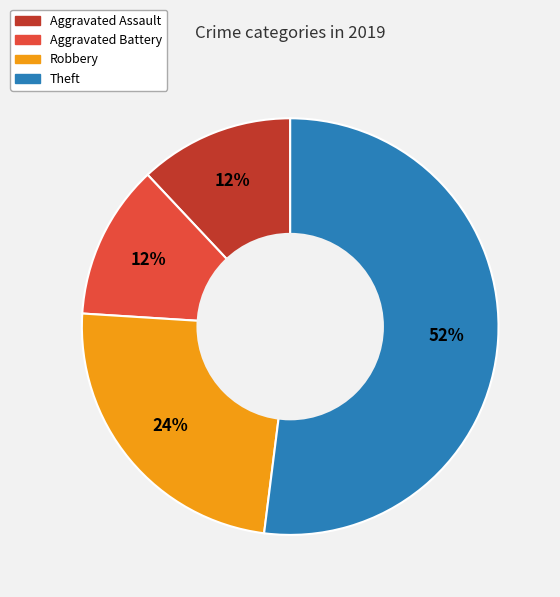

To the nearest percent, what portion does Theft represent?

52%